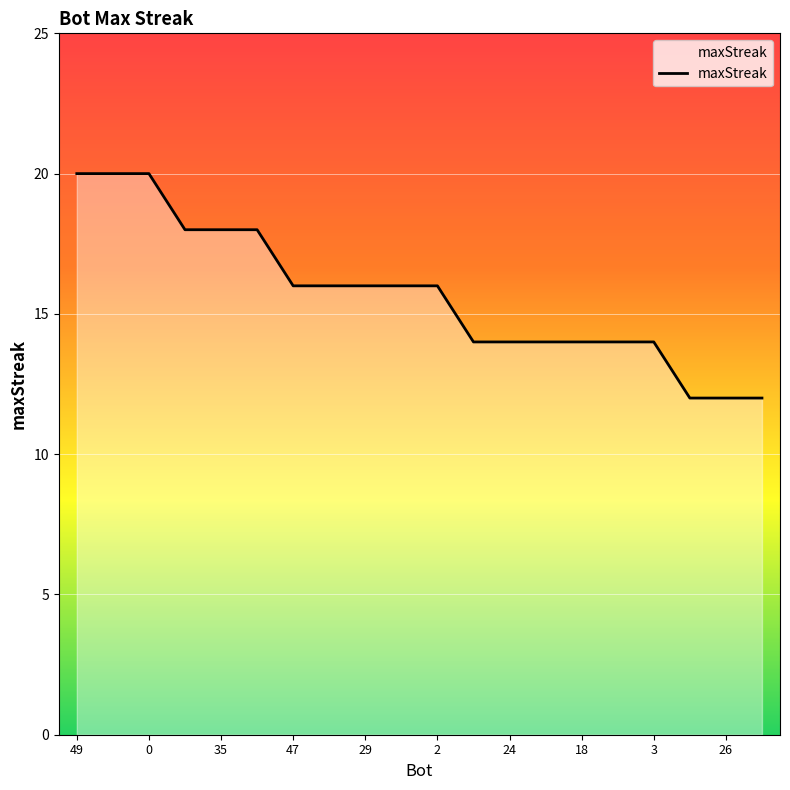

What is the difference between the maximum and minimum values?

8